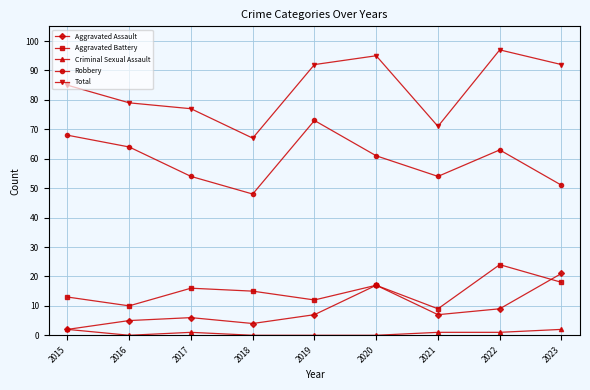

How many interior local peaks does the Aggravated Battery series have?

3